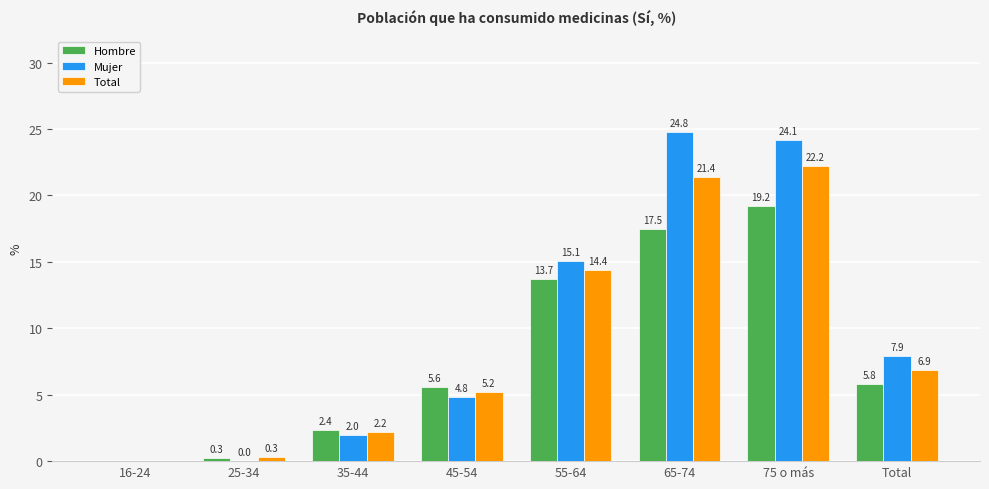

Which series changed the most between 35-44 and Total?

Mujer